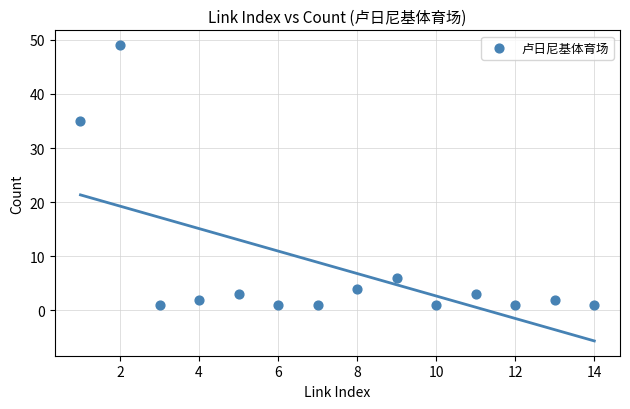

What Y value in the scatter plot is closest to 25?

35